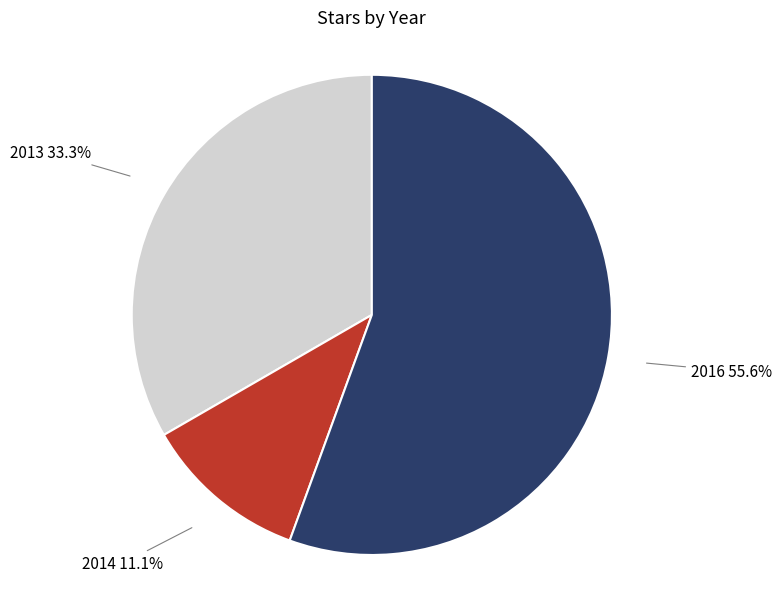

Between 2013 and 2014, which is larger?

2013